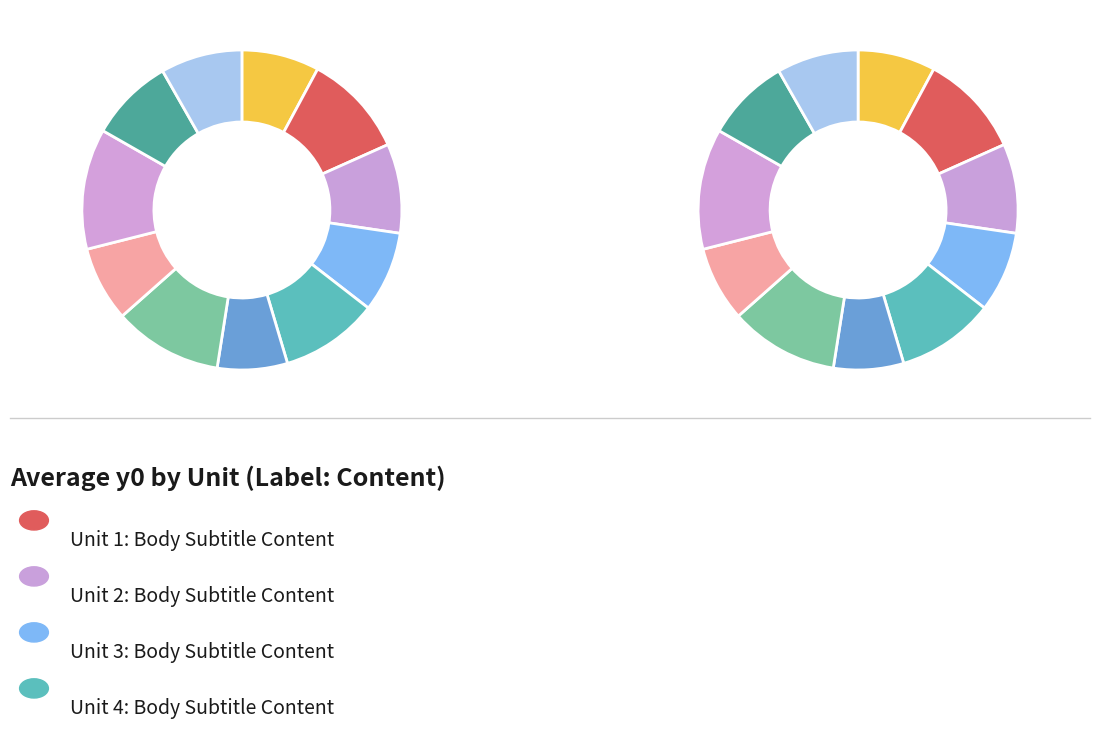

What percentage is the Unit 8 slice, to the nearest percent?

12%